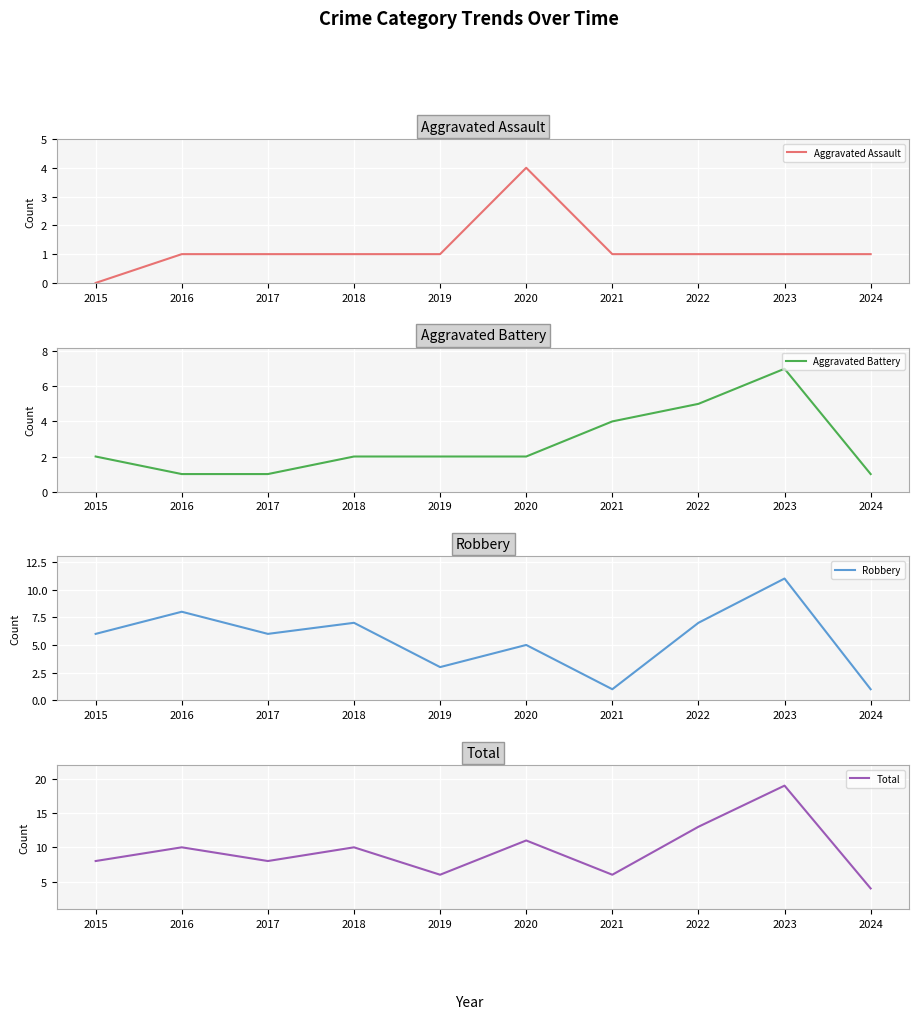

True or false: Total and Aggravated Battery intersect in this chart.

False